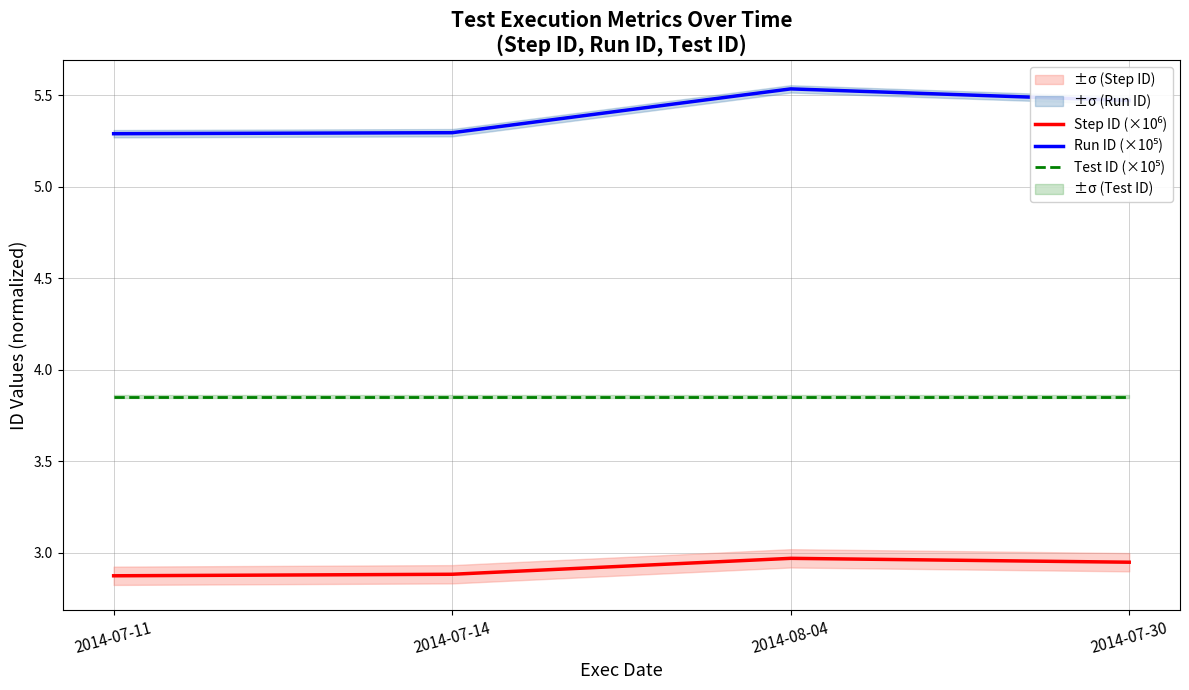

What is the lowest value of the Run ID (×10⁵) series?

5.3